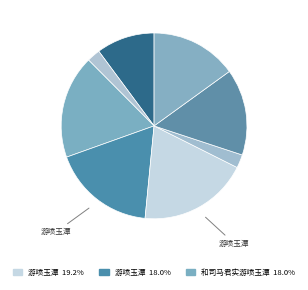

Count the number of slices in the pie.

8